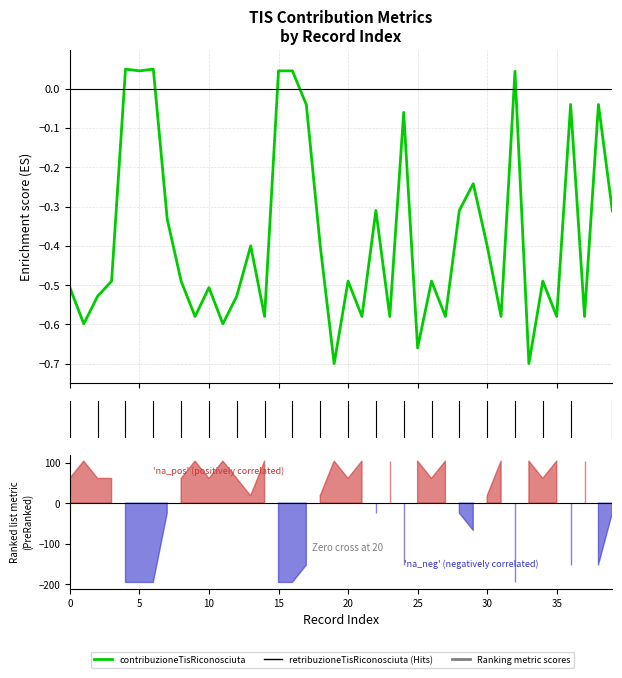

Is it true that the value at 23 is -0.6?

True